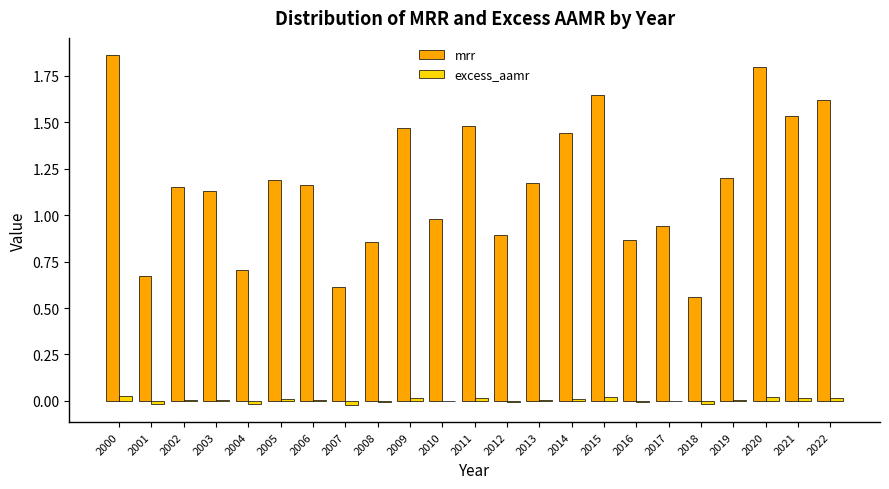

Between 2005 and 2010, which series saw the biggest shift?

mrr